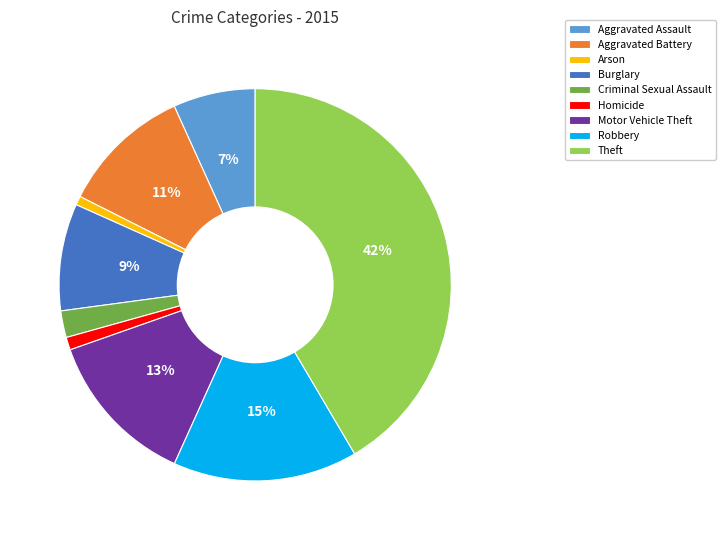

What is the largest slice in the pie chart?

Theft